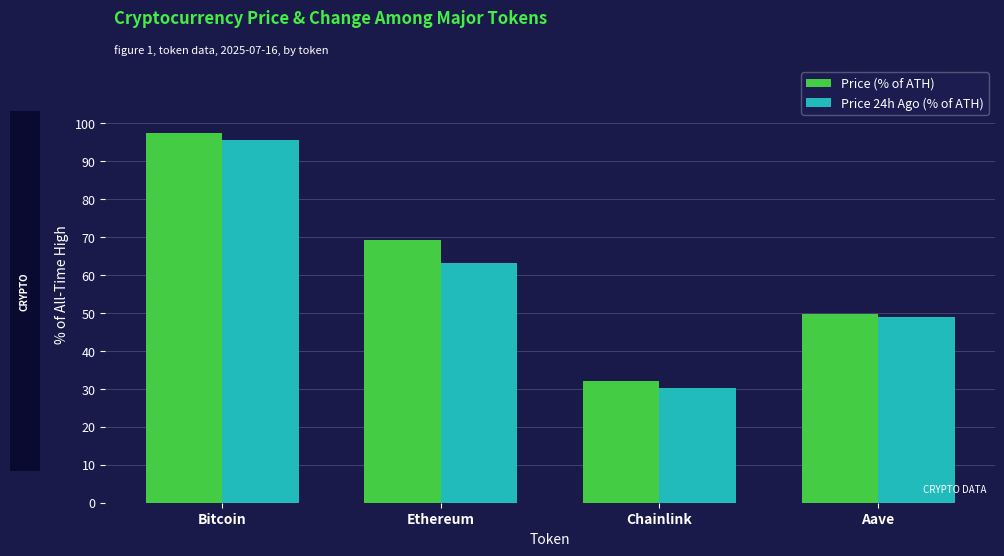

What is the difference between the maximum and minimum values in the Price (% of ATH) series?

65.3